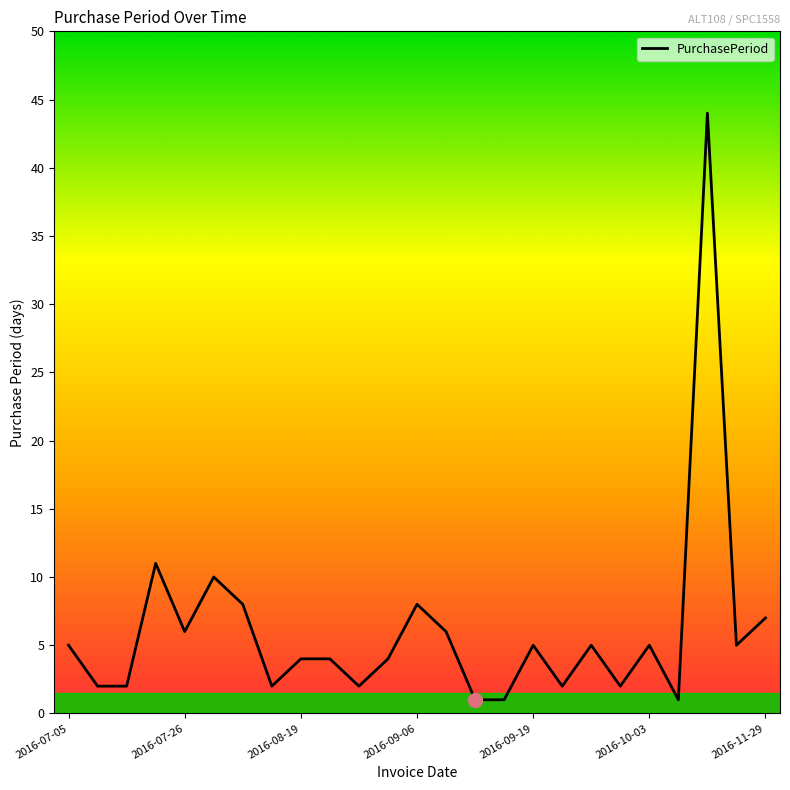

What is the average value?

6